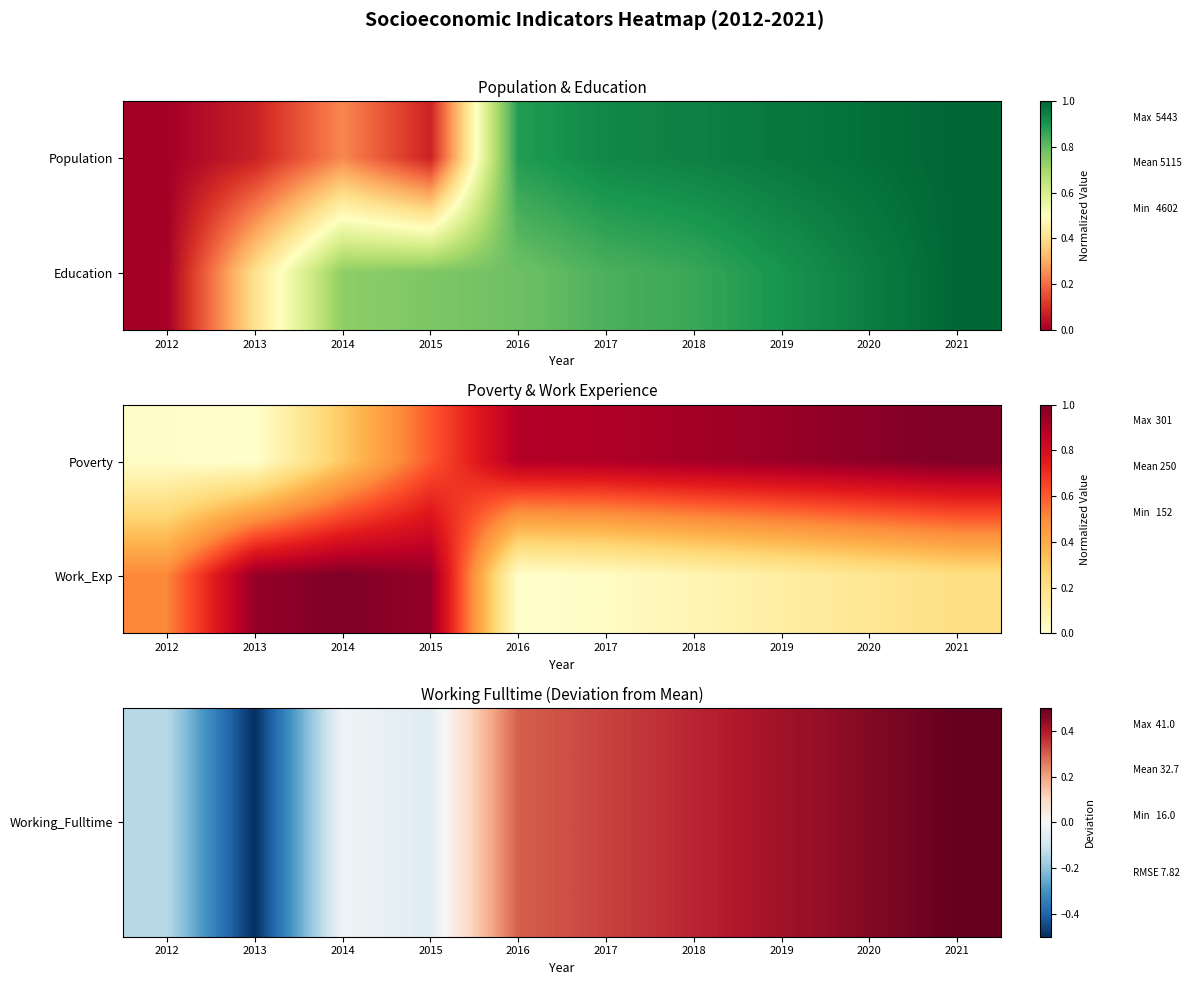

The value of Work_Exp at 2015 is 1.6. True or false?

False